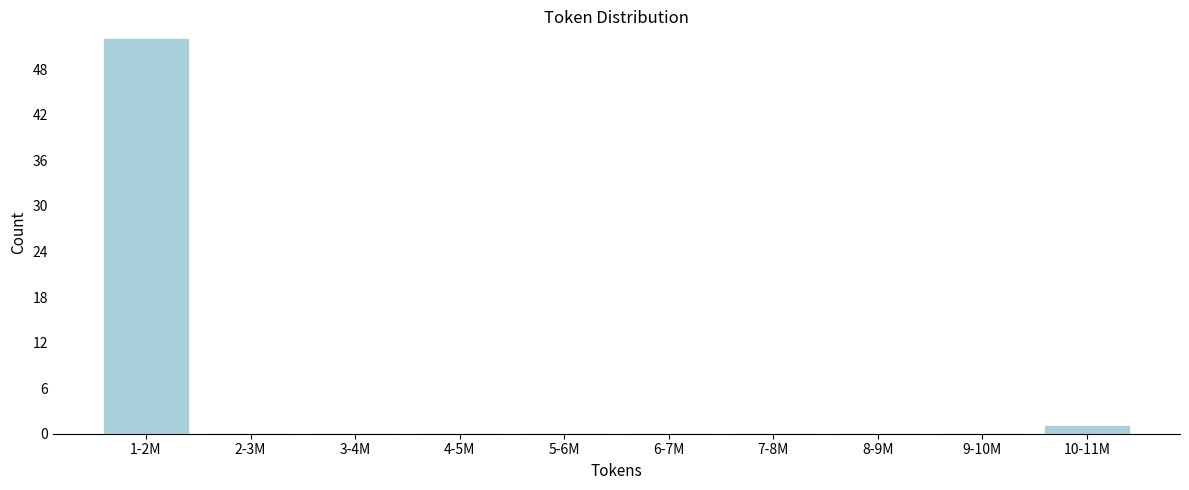

Reading right to left, extract all data points from this chart.

10-11M=1	9-10M=0	8-9M=0	7-8M=0	6-7M=0	5-6M=0	4-5M=0	3-4M=0	2-3M=0	1-2M=52